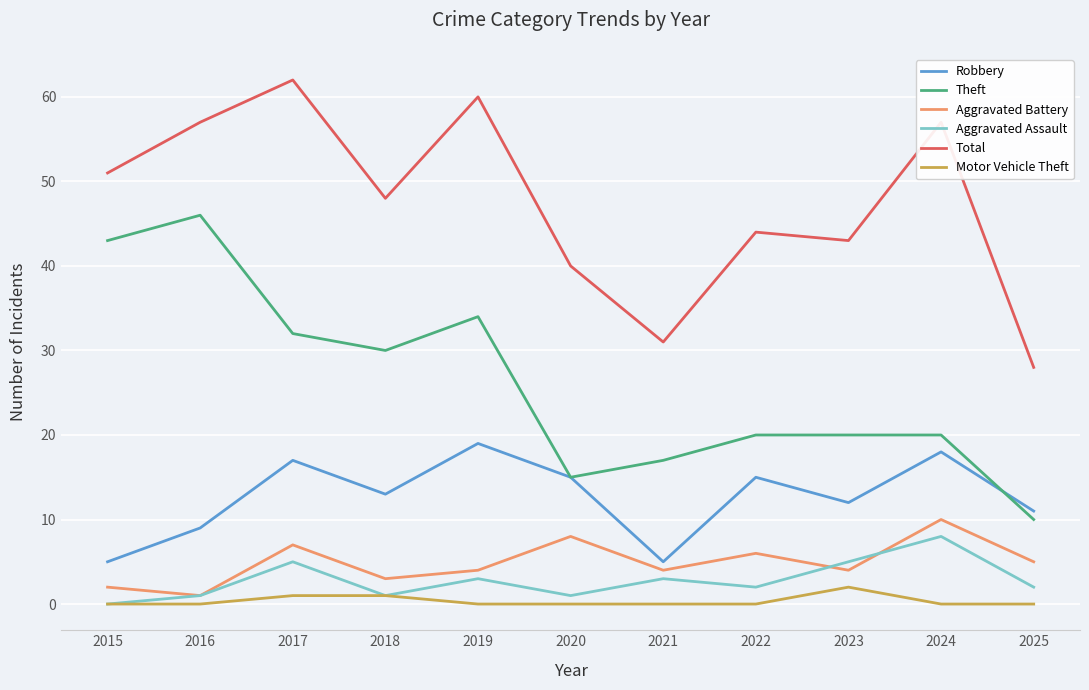

The Robbery series shows 9 at 2016. True or false?

True